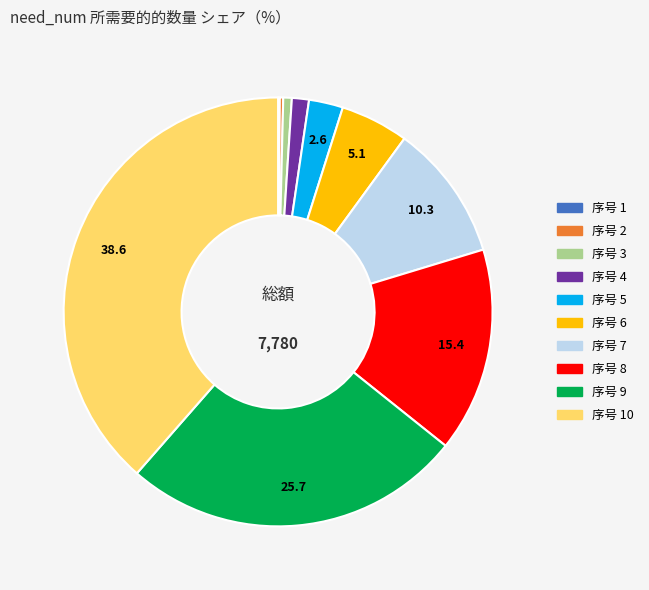

Is there a majority slice in this chart?

No